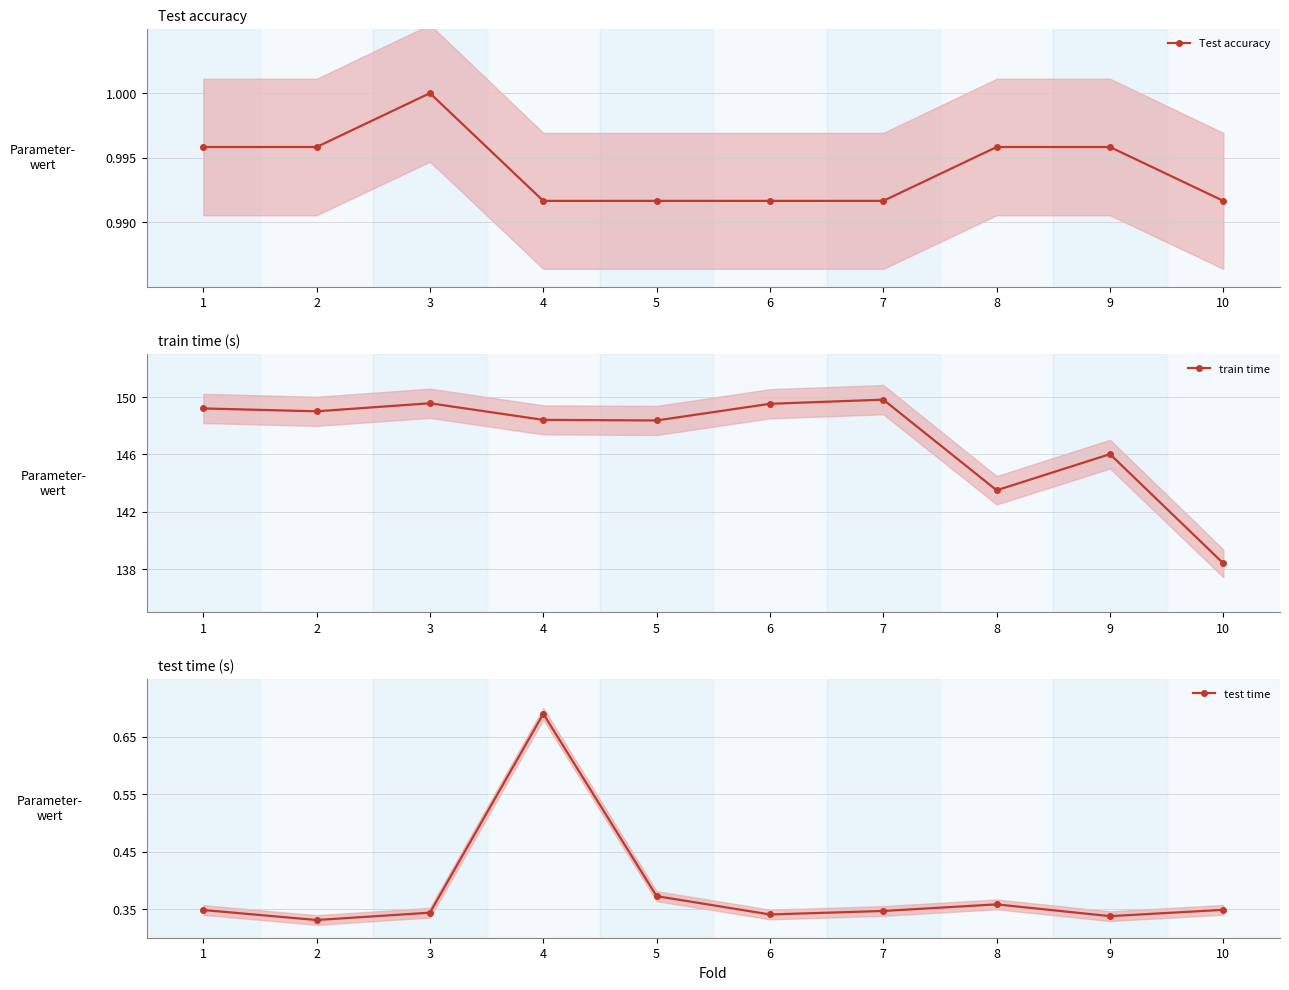

Reading left to right, list all the values displayed in this chart.

Test accuracy: 1.0	1.0	1.0	1.0	1.0	1.0	1.0	1.0	1.0	1.0
train time: 149.2	149.0	149.6	148.4	148.4	149.5	149.8	143.5	146.0	138.4
test time: 0.3	0.3	0.3	0.7	0.4	0.3	0.3	0.4	0.3	0.3